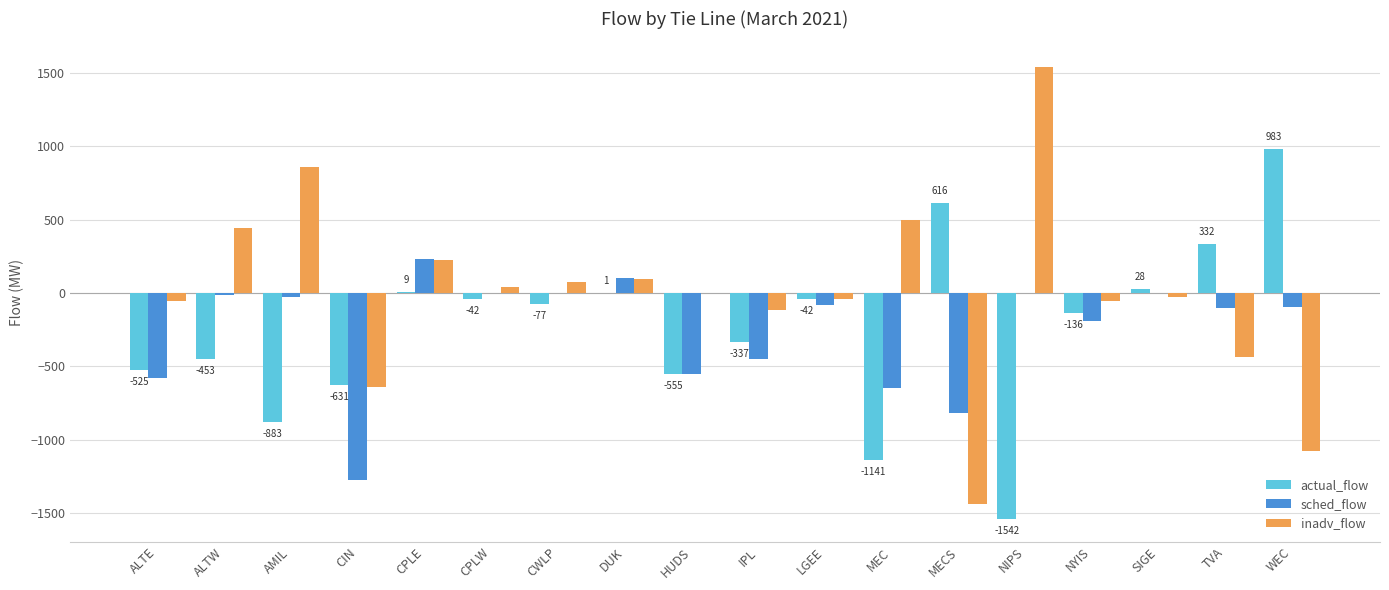

Read the actual_flow value at IPL.

-337.0